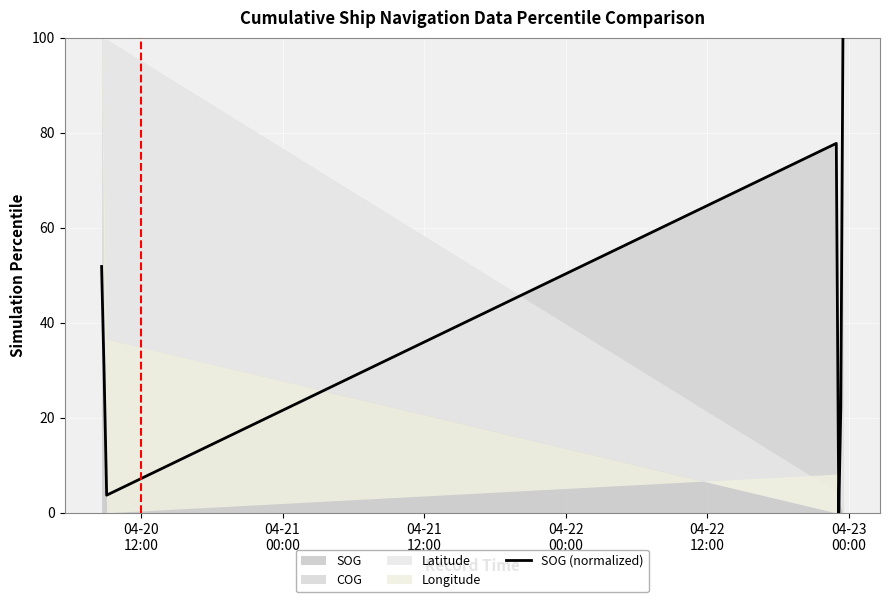

Reading left to right, extract all data points from this chart.

51.9	29.6	3.7	77.8	0.0	22.2	100.0